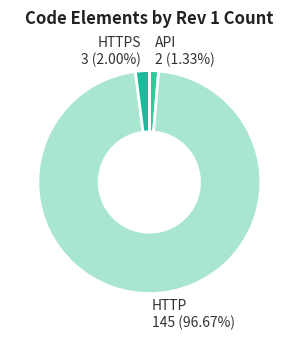

Rank the categories by value from lowest to highest.

API 2 (1.33%), HTTPS 3 (2.00%), HTTP 145 (96.67%)